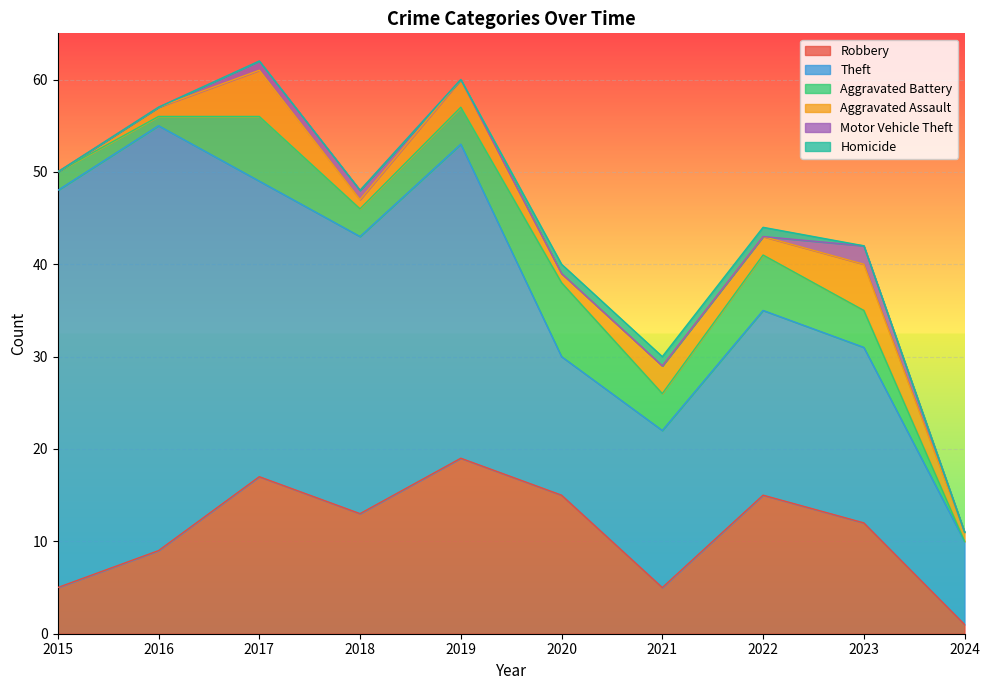

Which series changed the most between 2017 and 2023?

Theft